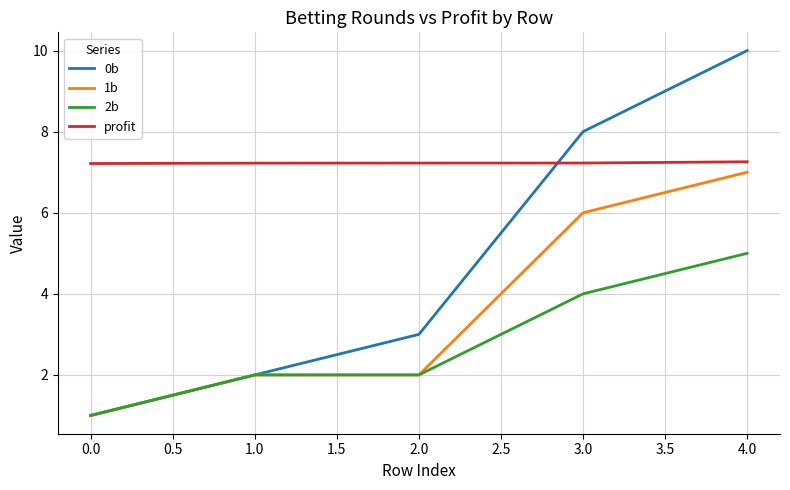

Between 2.0 and 4.0, which series saw the biggest shift?

0b